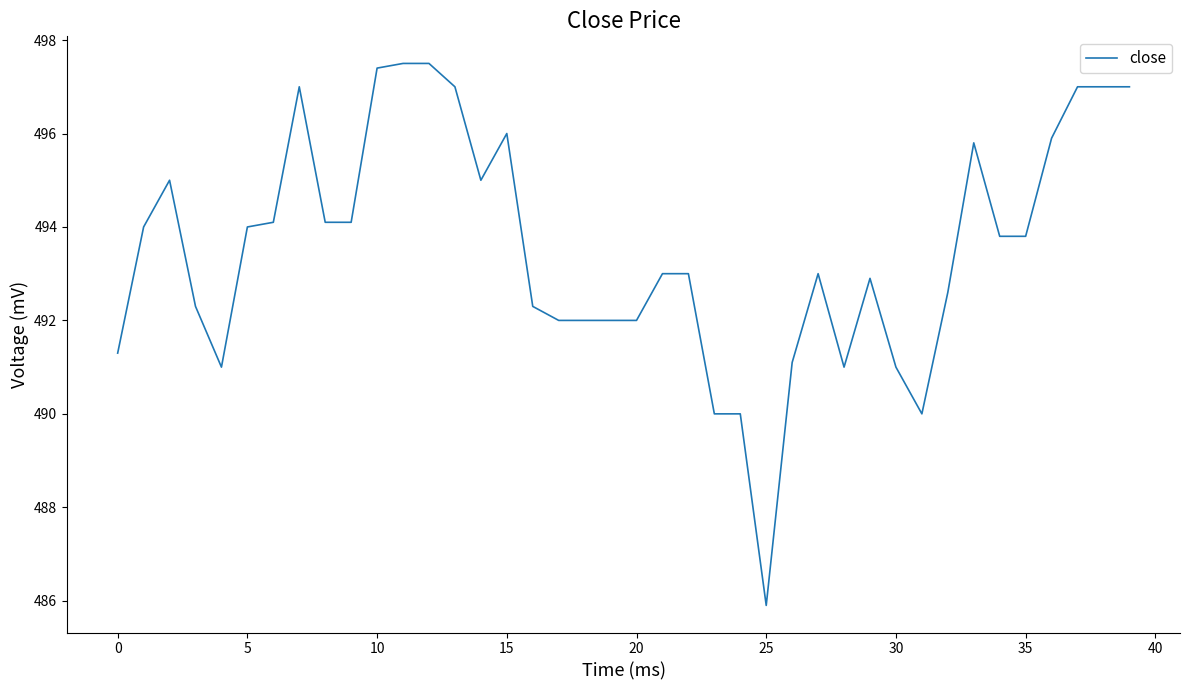

How many lines are shown in the chart?

1